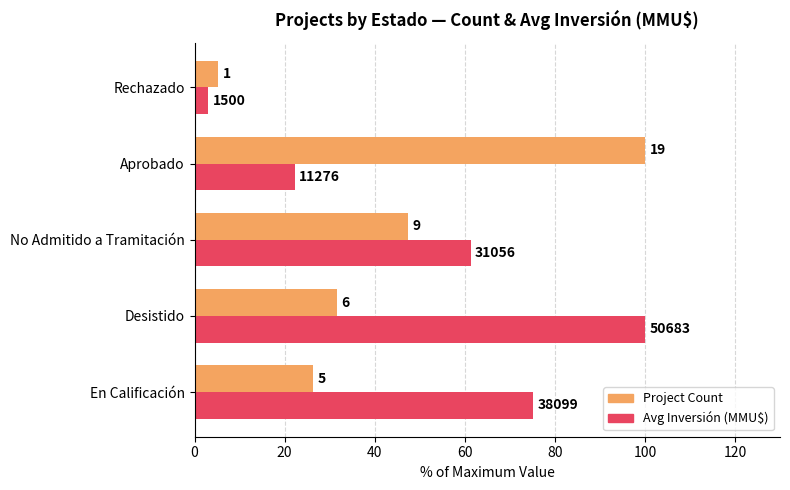

What is the difference between the maximum and minimum values in the Avg Inversión (MMU$) series?

97.0